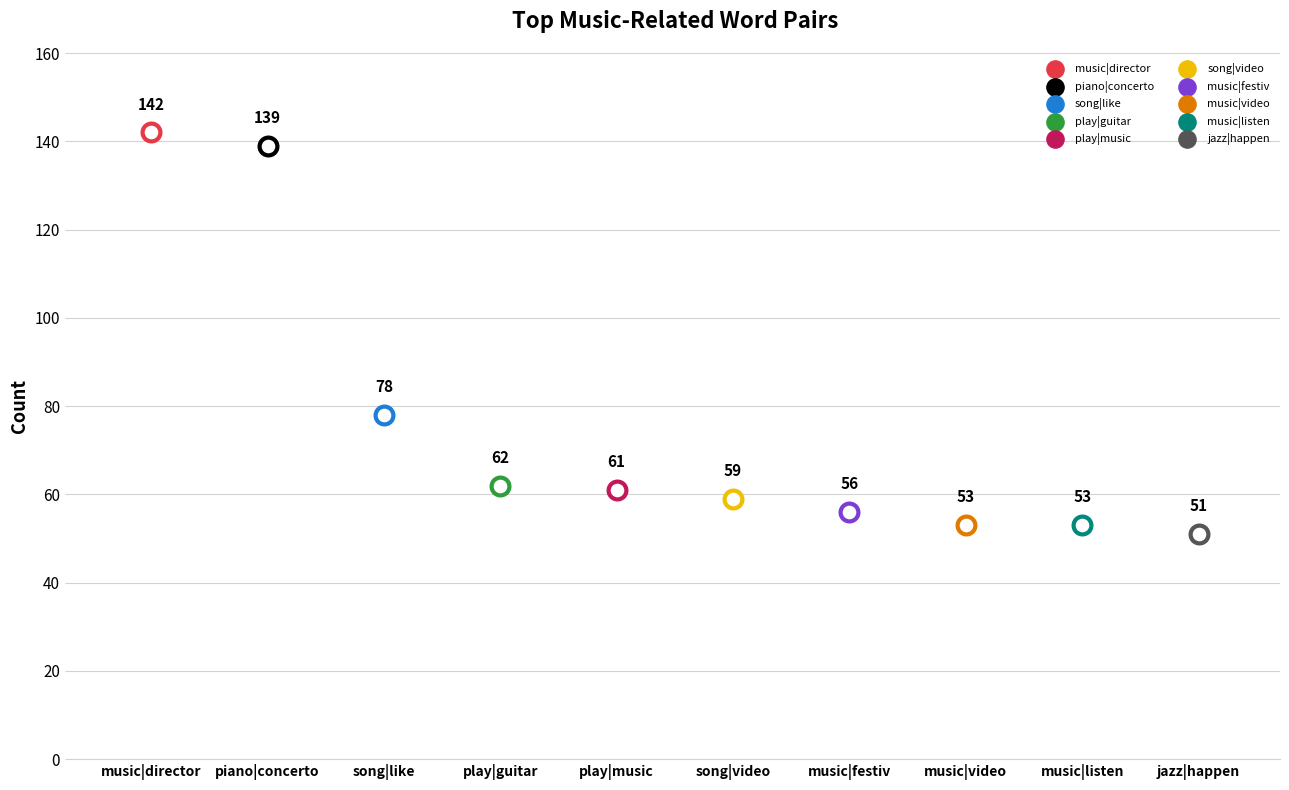

Approximately how many times larger is the value at jazz|happen compared to piano|concerto?

0.4